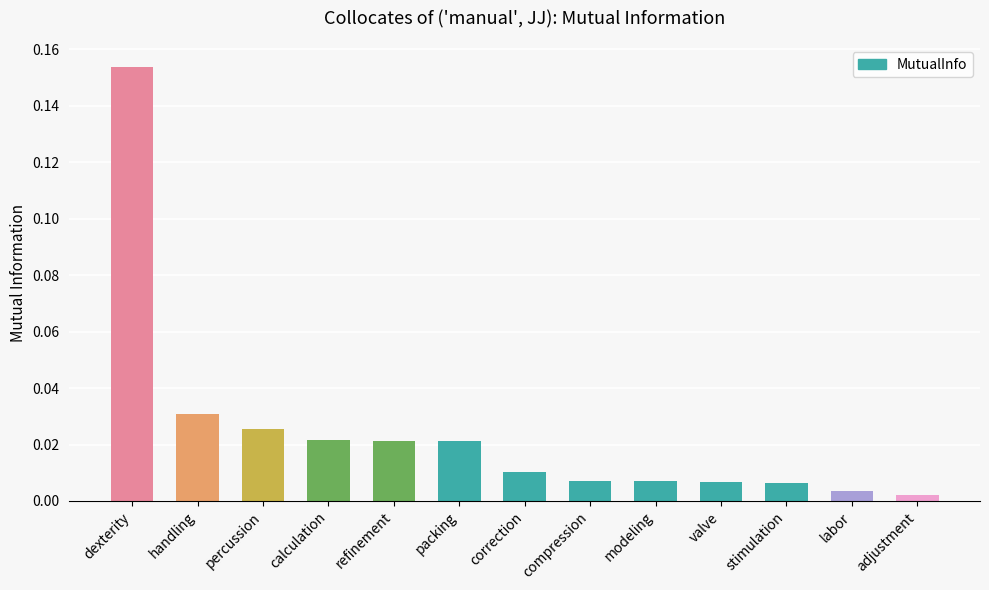

What is the sum of all values?

0.3